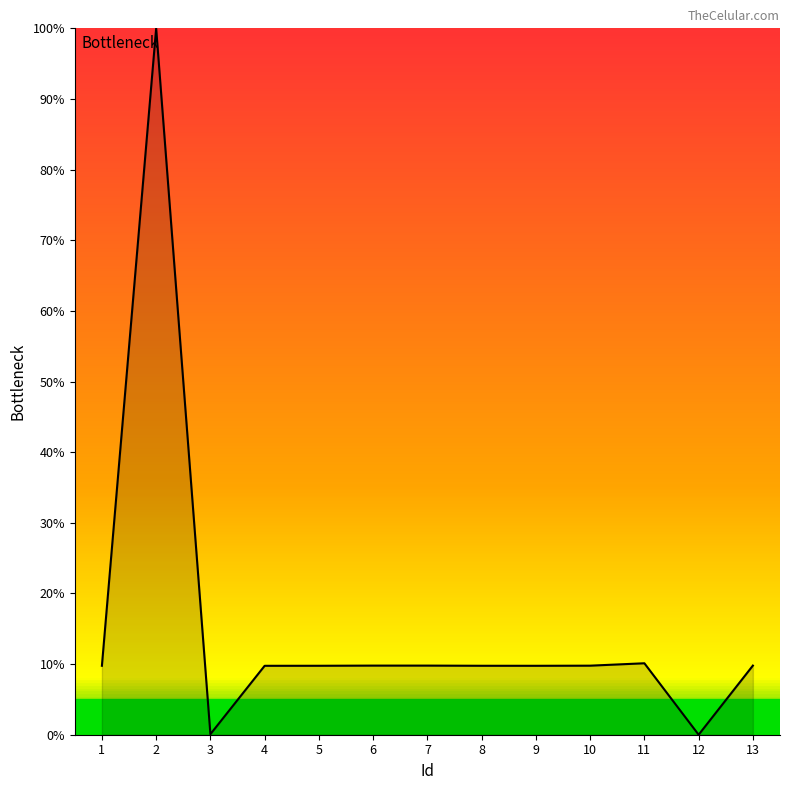

What is the greatest value displayed?

100.0